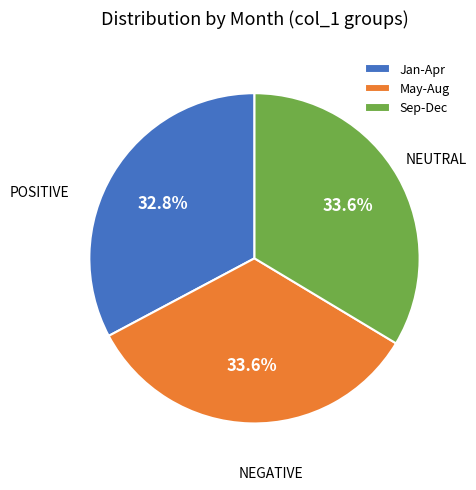

Does any single category account for the majority?

No